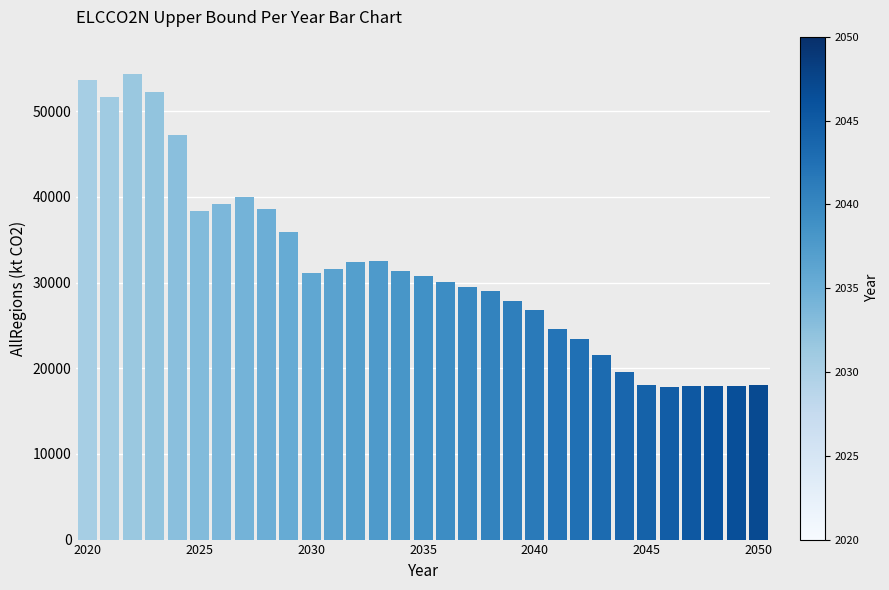

What is the greatest value displayed?

54333.8